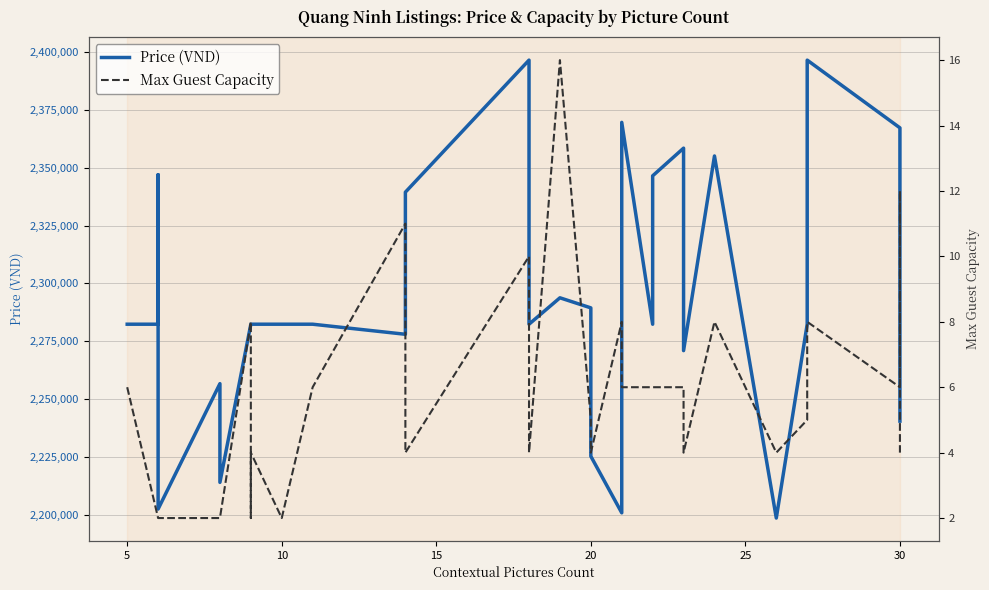

Reading right to left, transcribe all the data shown in this chart.

Price (VND): 2240475	2242386	2350825	2367202	2396472	2282354	2282354	2198592	2355060	2270942	2358433	2346472	2282354	2369573	2200841	2225295	2289413	2293766	2282354	2396472	2339413	2278001	2282354	2282354	2282354	2282354	2282354	2214000	2256667	2202472	2346967	2282354	2282354
Max Guest Capacity: 4	4	12	6	8	5	5	4	8	4	6	6	6	6	8	4	5	16	4	10	4	11	6	2	4	2	8	2	2	2	2	2	6